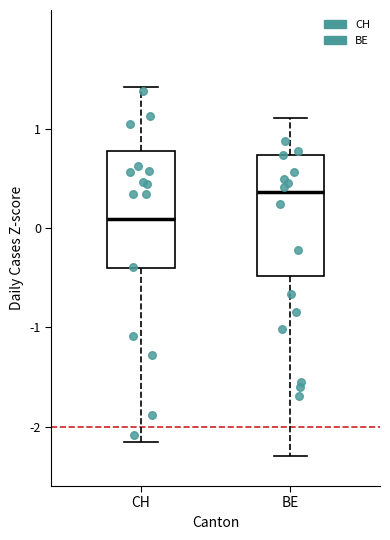

Reading left to right, read every box against the y-axis: the position of its median line, the range the box covers, and the ends of its whiskers. The values are not printed on the chart, so give them approximately, as read against the axis.

CH: median 0.1, box -0.4 to 0.8, whiskers -2.2 to 1.4
BE: median 0.4, box -0.5 to 0.7, whiskers -2.3 to 1.1